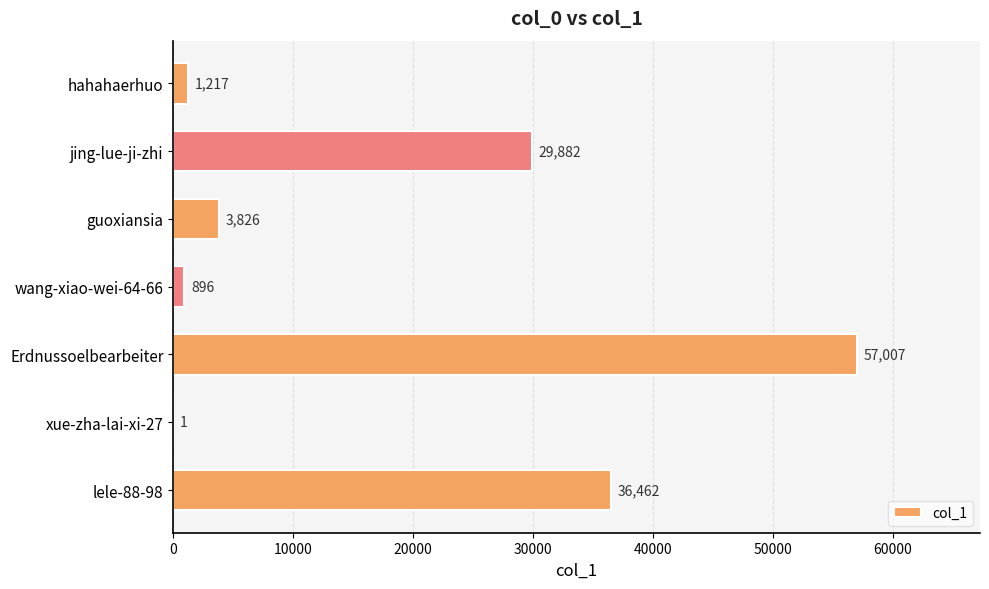

Where is the data nearest to the value 28504?

jing-lue-ji-zhi